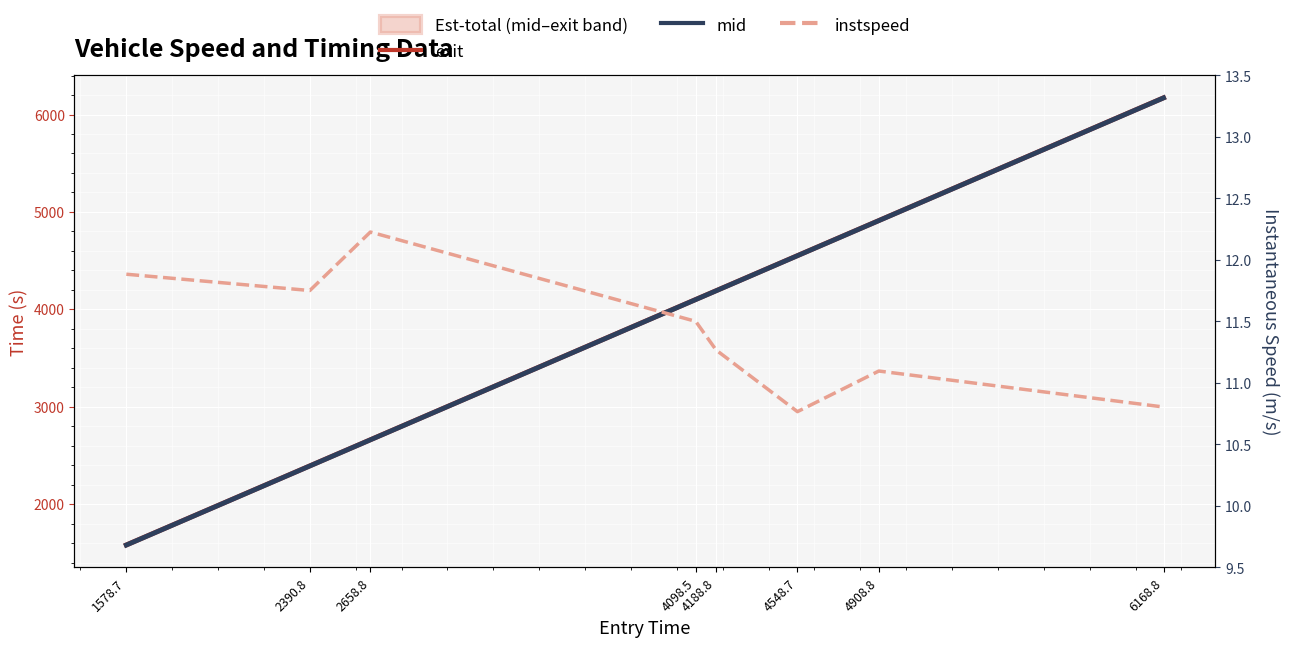

What is the minimum value for instspeed?

10.8